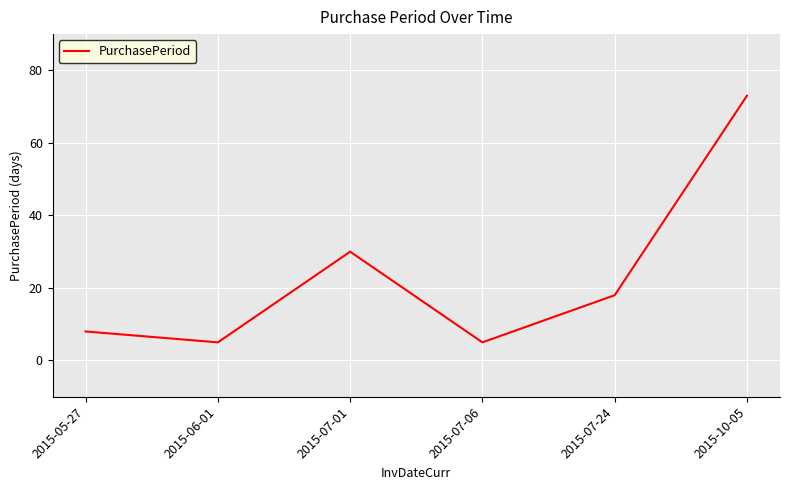

Where is the first local minimum?

2015-06-01